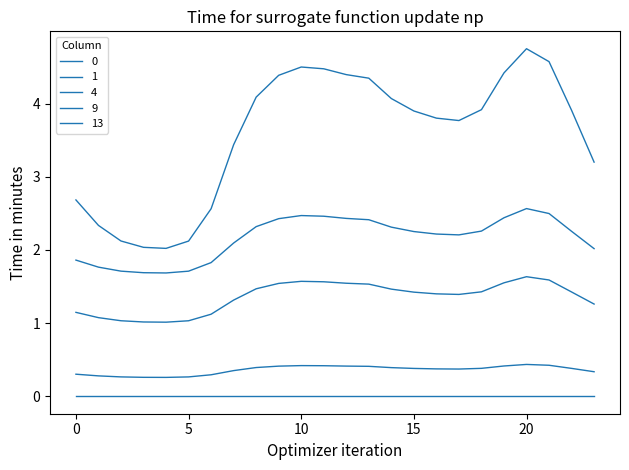

True or false: 13 and 4 intersect in this chart.

False